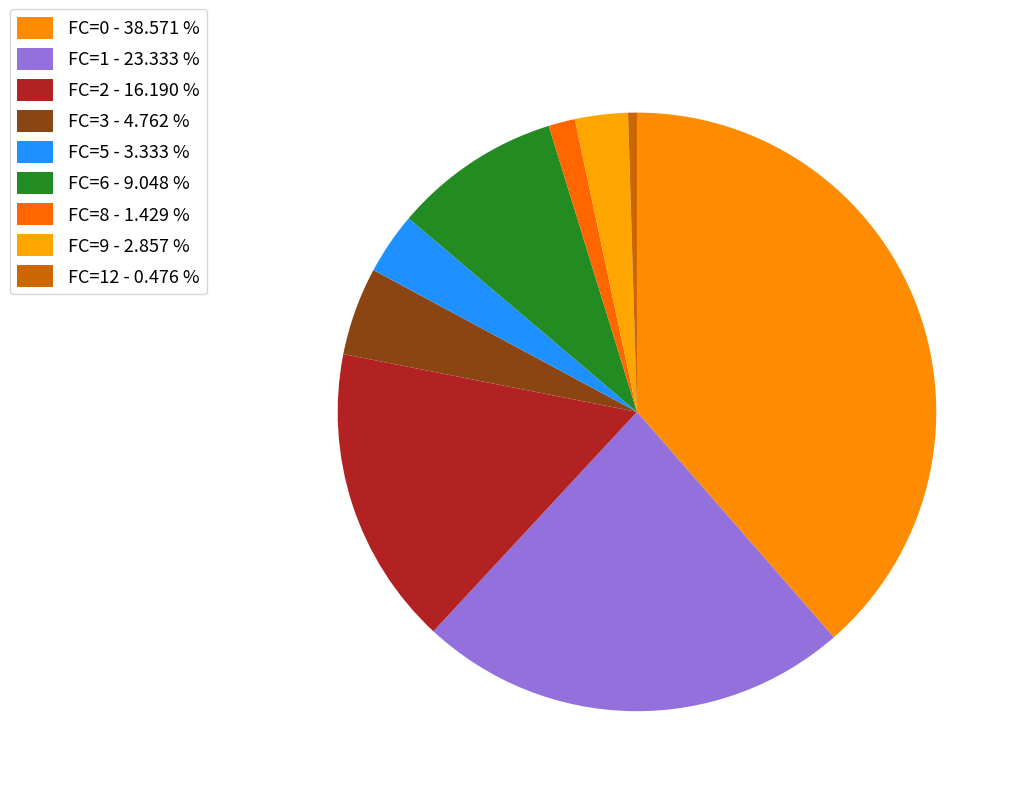

Is there any slice that represents more than half of the pie?

No